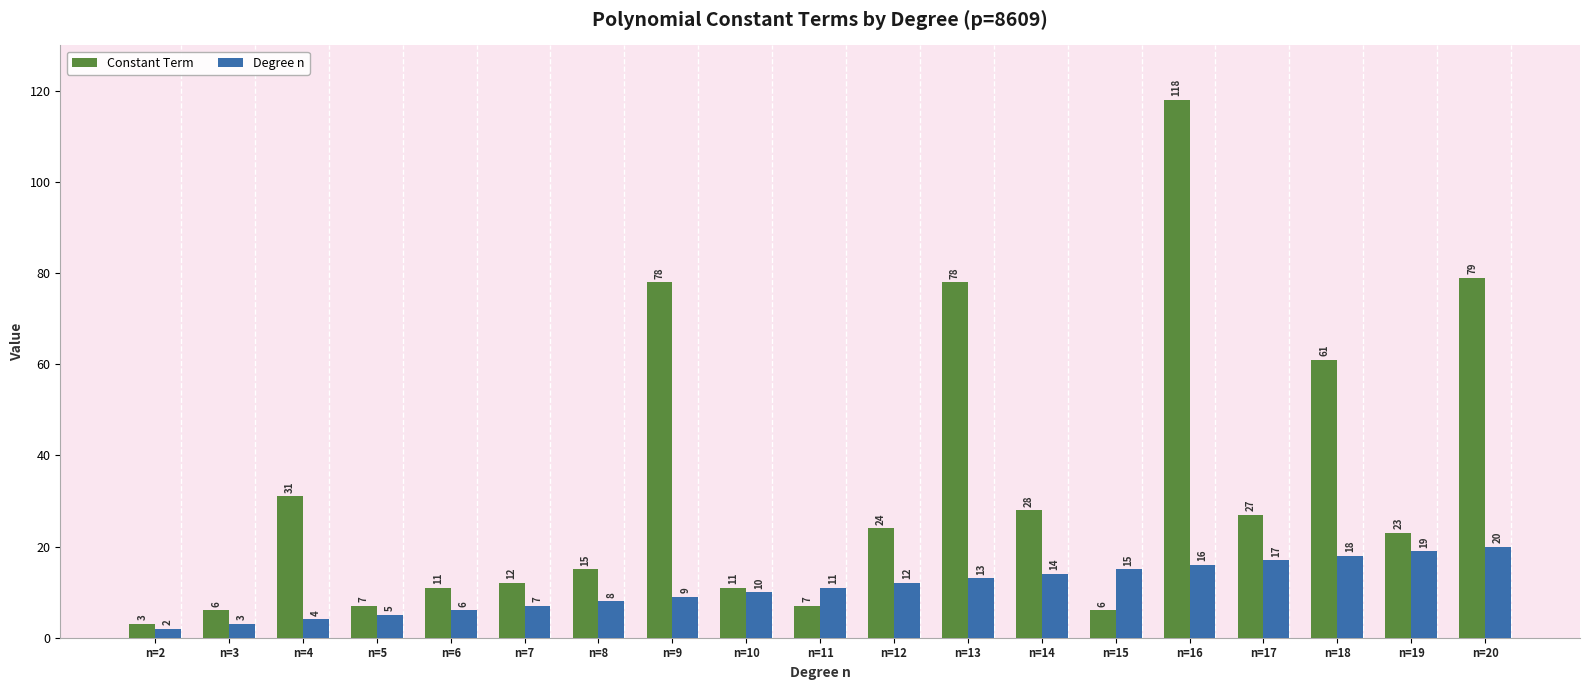

True or false: Constant Term has a value of 6 at n=3.

True